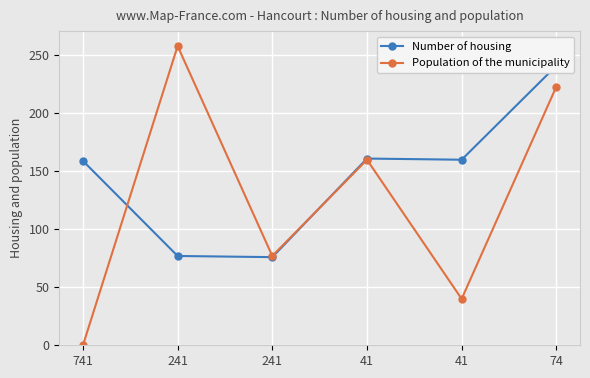

The Number of housing series shows 76 at 241. True or false?

True